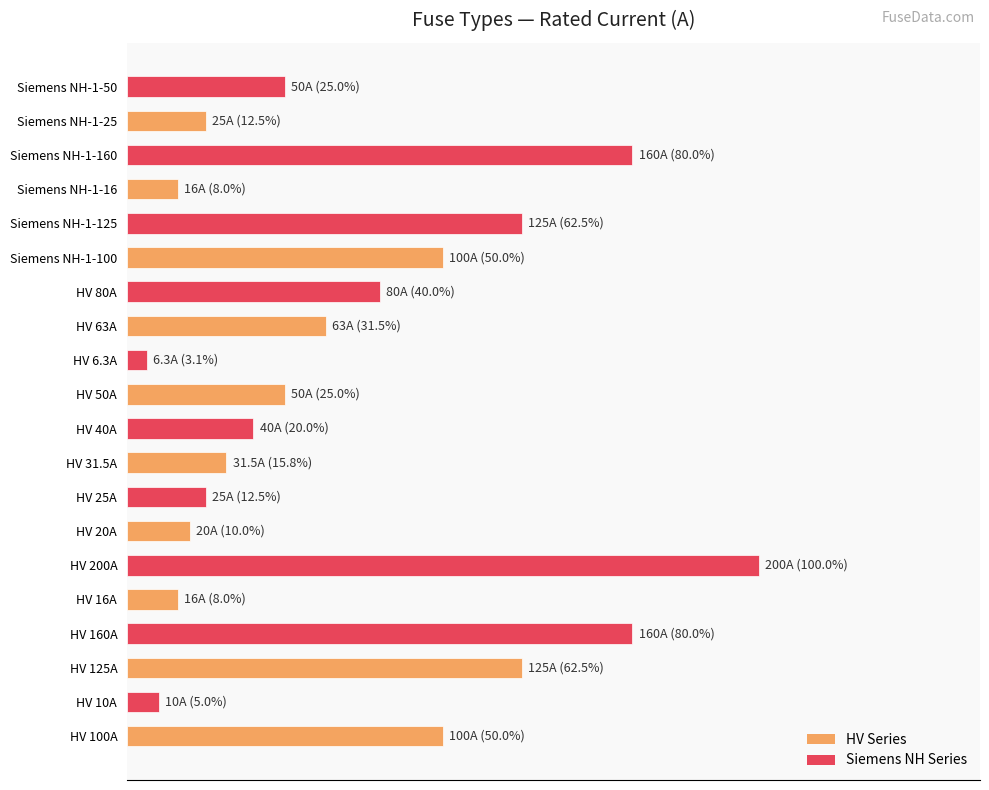

Which category has the highest value across all series?

HV 200A